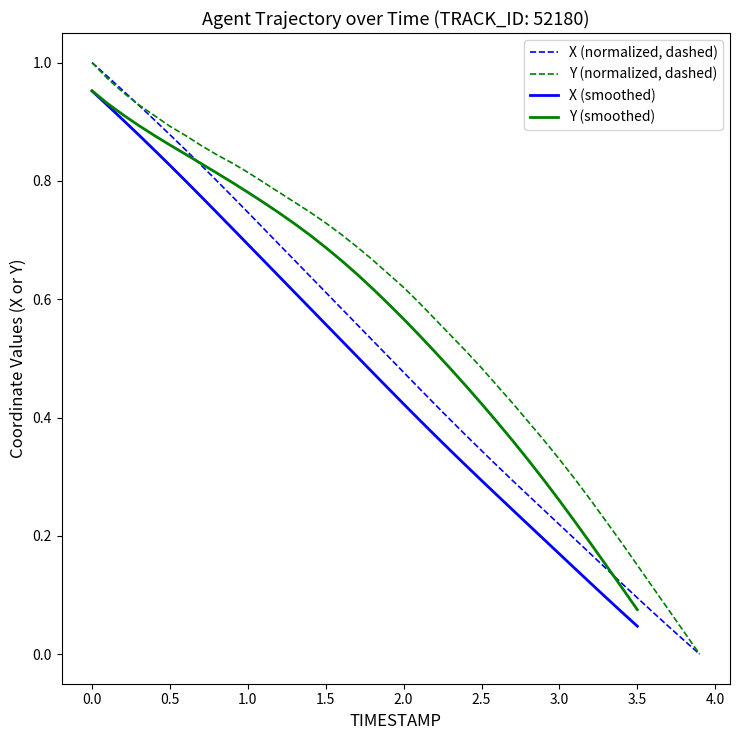

True or false: Y (normalized, dashed) has a value of 0.5 at 3.0.

False